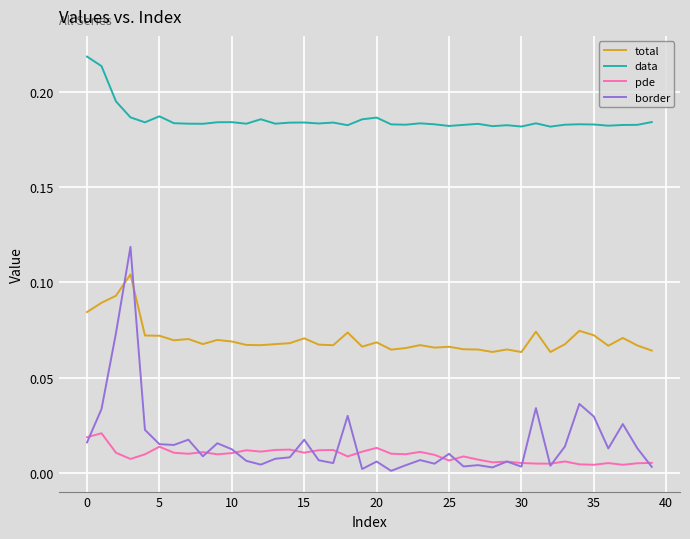

Which series has the widest spread of values?

border